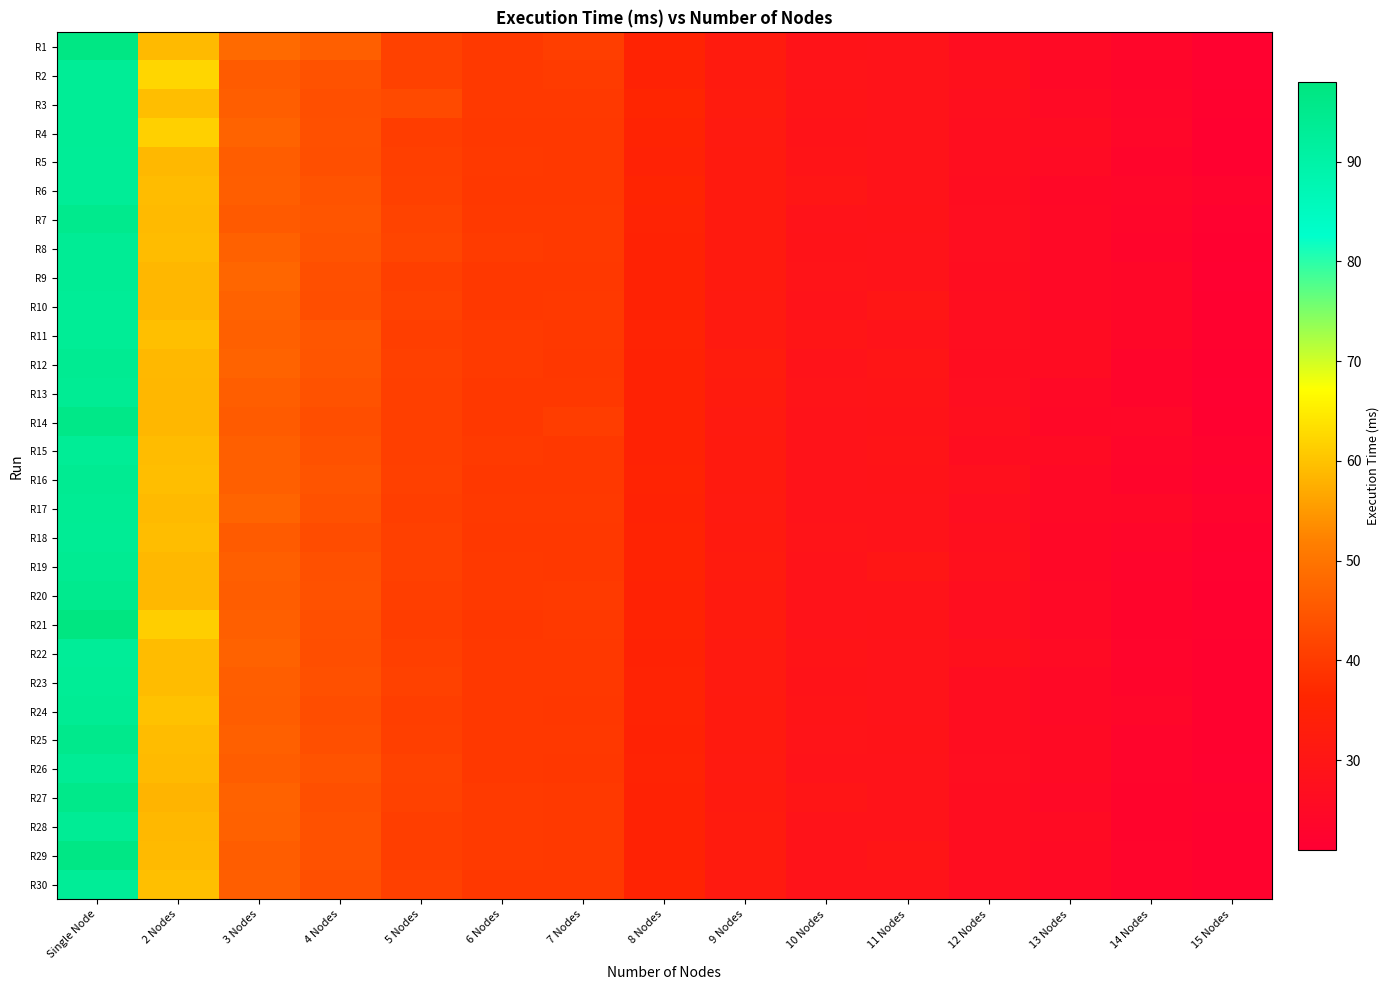

Which category has the highest value across all series?

Single Node